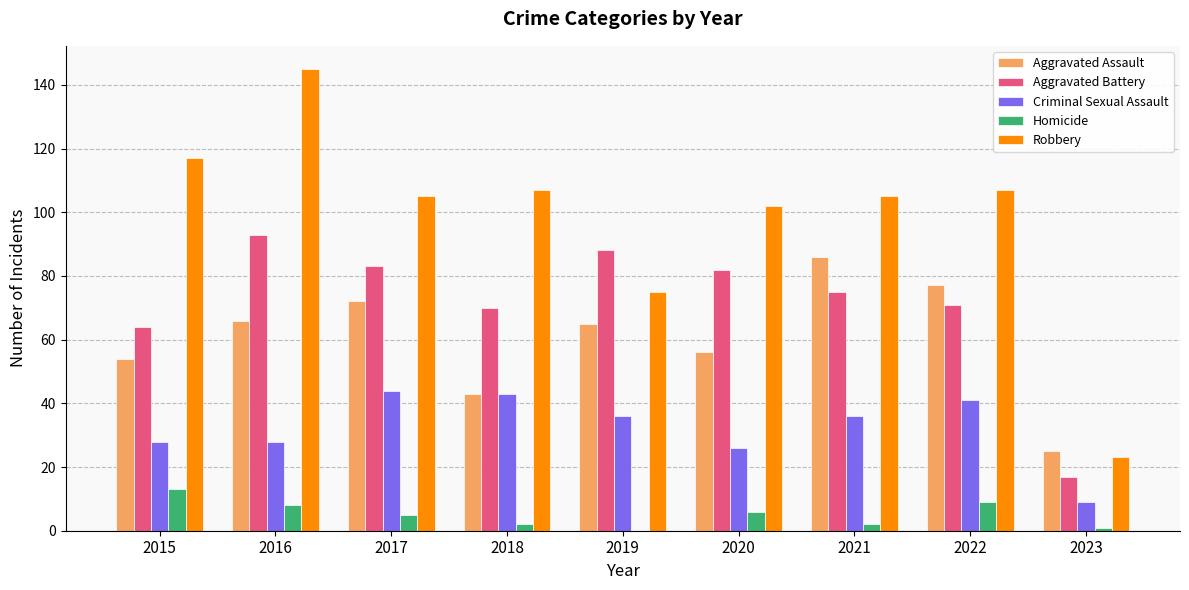

What is the maximum value shown in the chart?

145